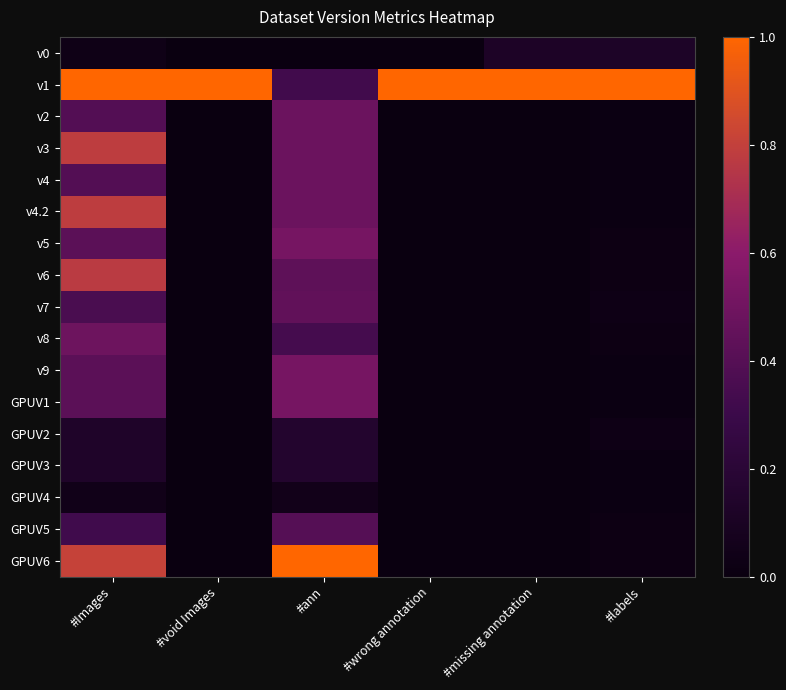

At which category is the sum across all series the highest?

#Images